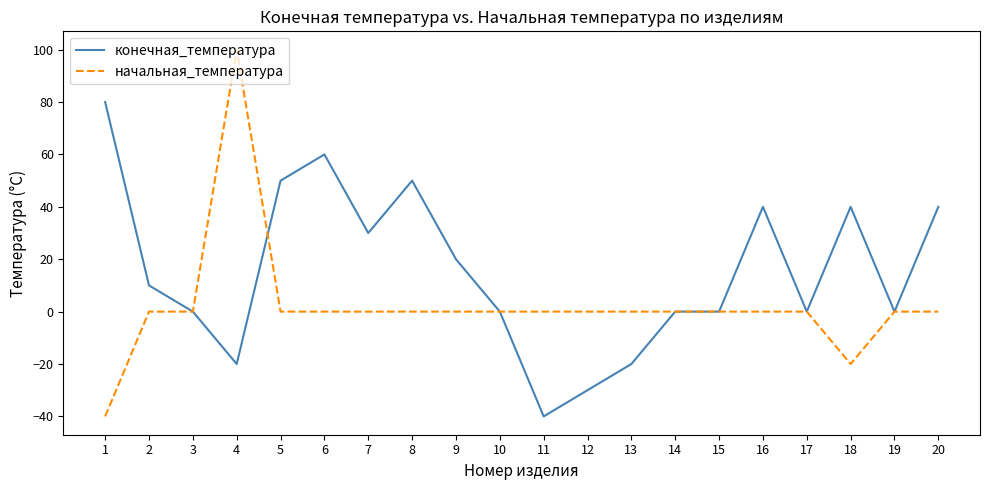

What is the minimum value for конечная_температура?

-40